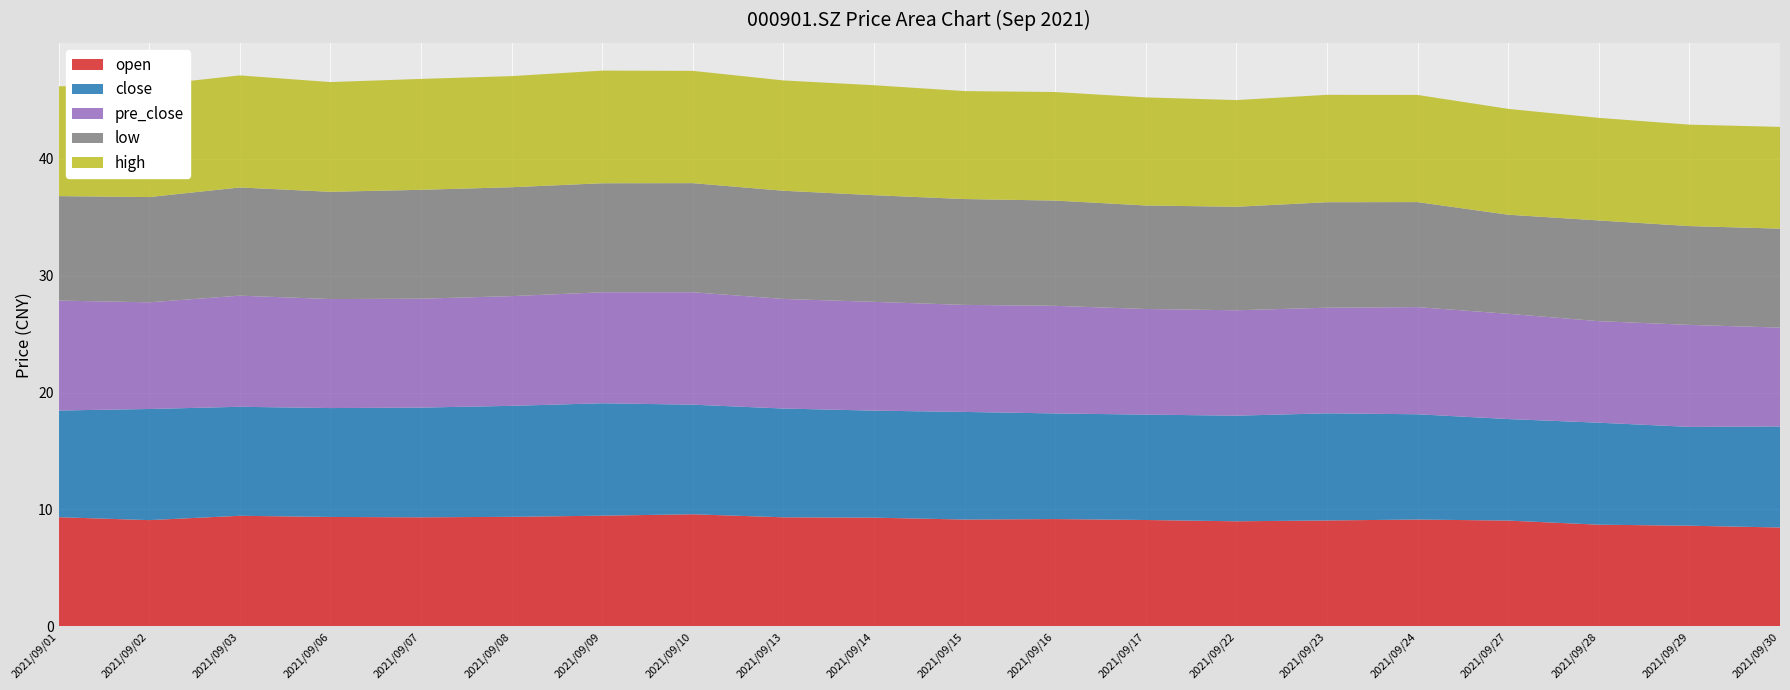

Reading left to right, extract all data points from this chart.

open: 2021/09/01=9.3	2021/09/02=9.1	2021/09/03=9.5	2021/09/06=9.4	2021/09/07=9.3	2021/09/08=9.4	2021/09/09=9.5	2021/09/10=9.6	2021/09/13=9.3	2021/09/14=9.3	2021/09/15=9.1	2021/09/16=9.2	2021/09/17=9.1	2021/09/22=9.0	2021/09/23=9.1	2021/09/24=9.1	2021/09/27=9.1	2021/09/28=8.7	2021/09/29=8.6	2021/09/30=8.5
close: 2021/09/01=9.1	2021/09/02=9.5	2021/09/03=9.3	2021/09/06=9.3	2021/09/07=9.4	2021/09/08=9.5	2021/09/09=9.6	2021/09/10=9.4	2021/09/13=9.3	2021/09/14=9.2	2021/09/15=9.2	2021/09/16=9.0	2021/09/17=9.0	2021/09/22=9.0	2021/09/23=9.2	2021/09/24=9.0	2021/09/27=8.7	2021/09/28=8.7	2021/09/29=8.4	2021/09/30=8.6
pre_close: 2021/09/01=9.4	2021/09/02=9.1	2021/09/03=9.5	2021/09/06=9.3	2021/09/07=9.3	2021/09/08=9.4	2021/09/09=9.5	2021/09/10=9.6	2021/09/13=9.4	2021/09/14=9.3	2021/09/15=9.2	2021/09/16=9.2	2021/09/17=9.0	2021/09/22=9.0	2021/09/23=9.0	2021/09/24=9.2	2021/09/27=9.0	2021/09/28=8.7	2021/09/29=8.7	2021/09/30=8.4
low: 2021/09/01=8.9	2021/09/02=9.0	2021/09/03=9.2	2021/09/06=9.2	2021/09/07=9.3	2021/09/08=9.3	2021/09/09=9.3	2021/09/10=9.3	2021/09/13=9.2	2021/09/14=9.1	2021/09/15=9.1	2021/09/16=9.0	2021/09/17=8.8	2021/09/22=8.8	2021/09/23=9.0	2021/09/24=9.0	2021/09/27=8.5	2021/09/28=8.6	2021/09/29=8.4	2021/09/30=8.5
high: 2021/09/01=9.4	2021/09/02=9.6	2021/09/03=9.6	2021/09/06=9.4	2021/09/07=9.5	2021/09/08=9.5	2021/09/09=9.6	2021/09/10=9.6	2021/09/13=9.4	2021/09/14=9.4	2021/09/15=9.2	2021/09/16=9.3	2021/09/17=9.2	2021/09/22=9.1	2021/09/23=9.2	2021/09/24=9.2	2021/09/27=9.1	2021/09/28=8.8	2021/09/29=8.7	2021/09/30=8.7